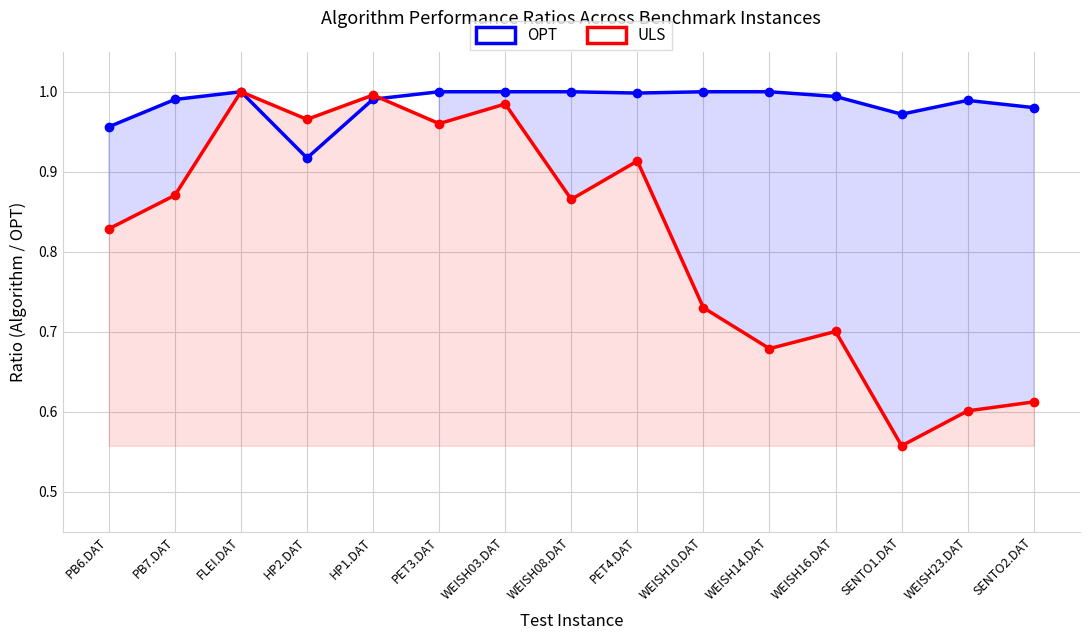

What are all the series names shown in the legend?

OPT, ULS